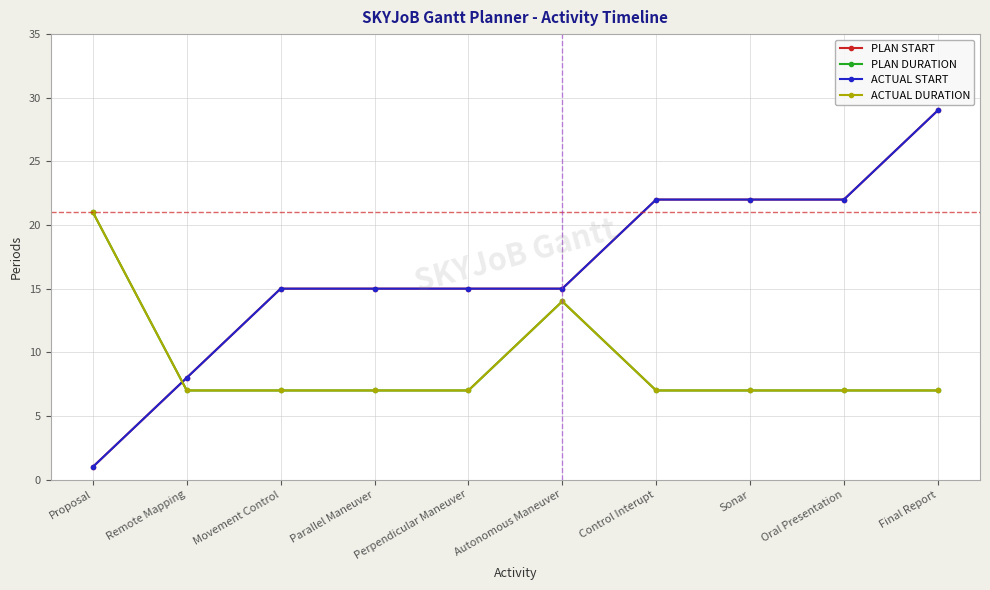

At Control Interupt, list the series in order from smallest to largest.

PLAN DURATION, ACTUAL DURATION, PLAN START, ACTUAL START